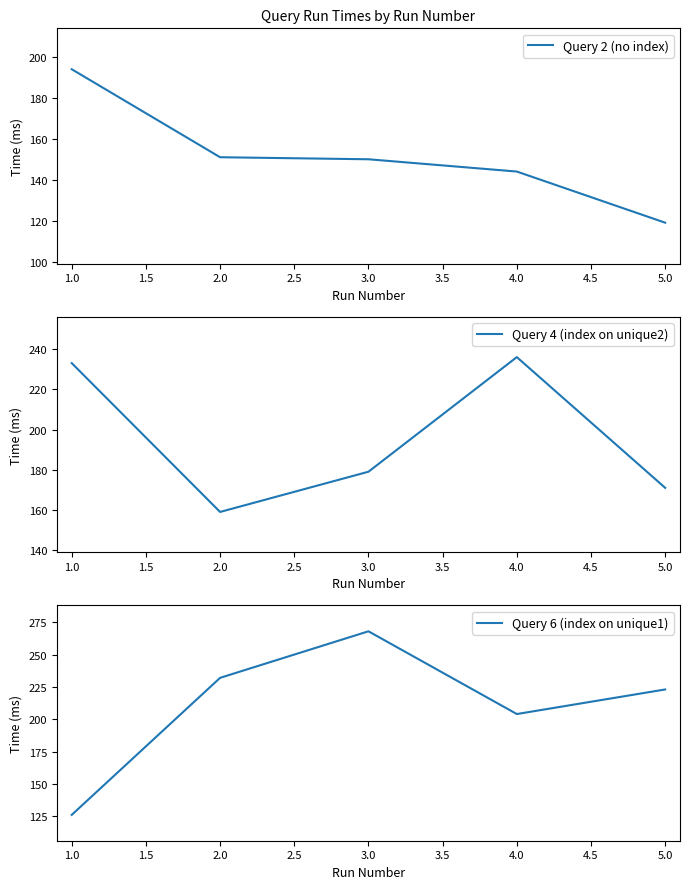

What is the highest value of the Query 2 (no index) series?

194